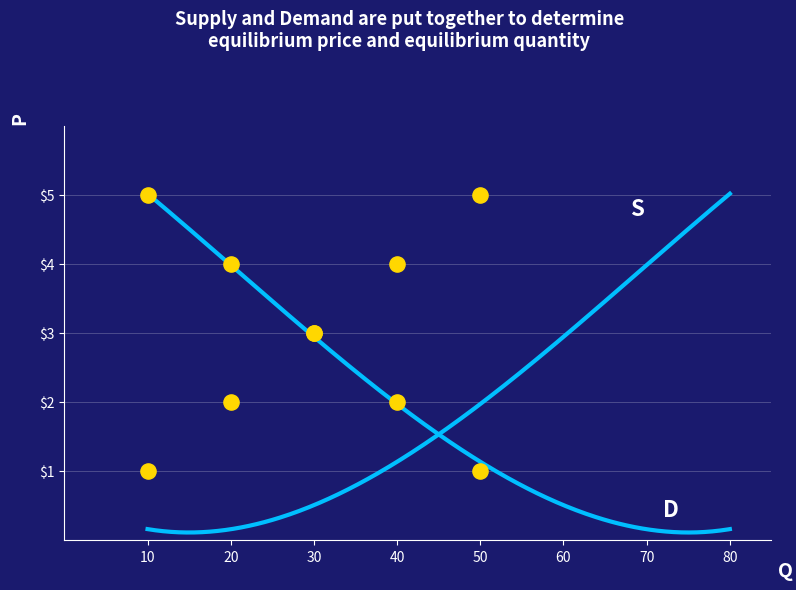

At how many categories does at least one series exceed 4?

2